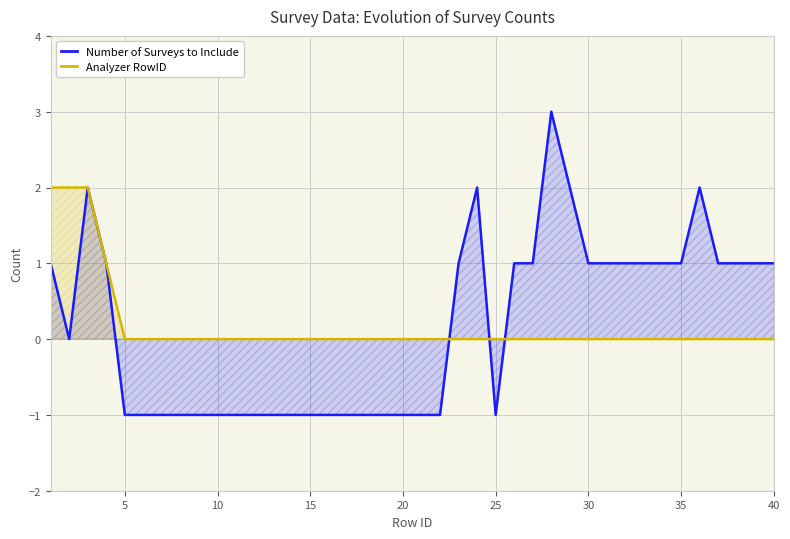

How many interior local valleys does the Number of Surveys to Include series have?

2